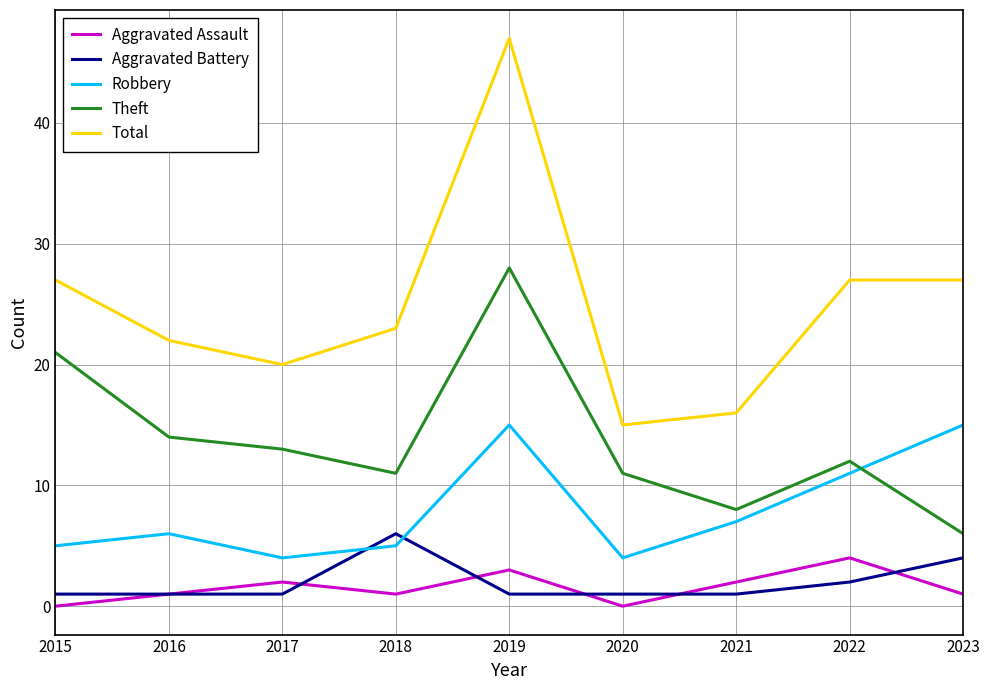

True or false: Total and Theft intersect in this chart.

False